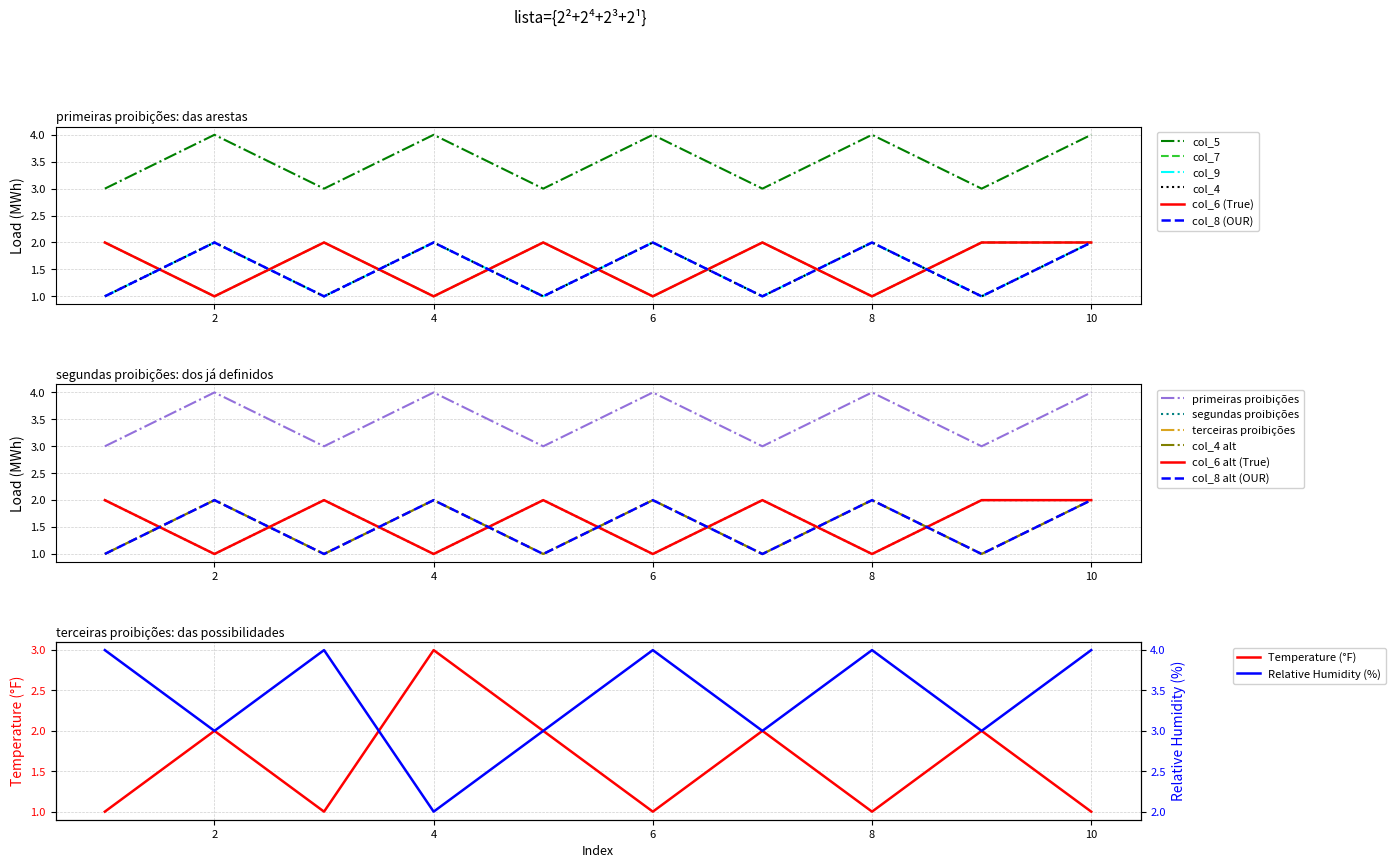

How many values in the col_7 series are below 2?

4